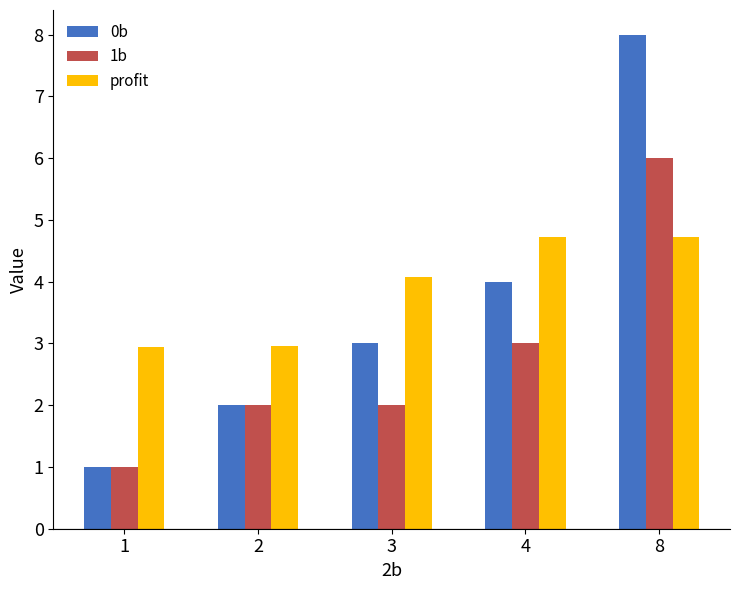

True or false: profit has a value of 1.5 at 2.

False